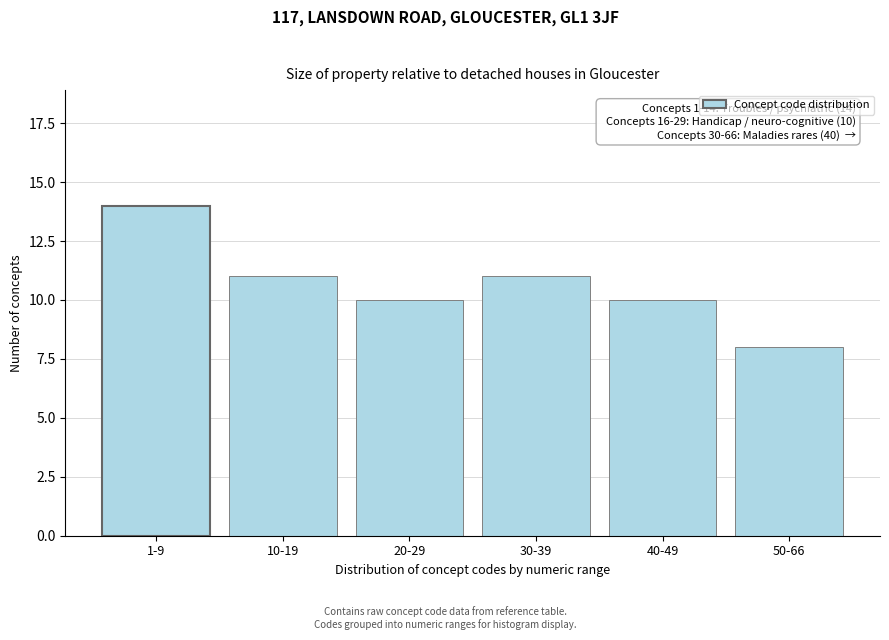

Reading left to right, list all the values displayed in this chart.

14	11	10	11	10	8